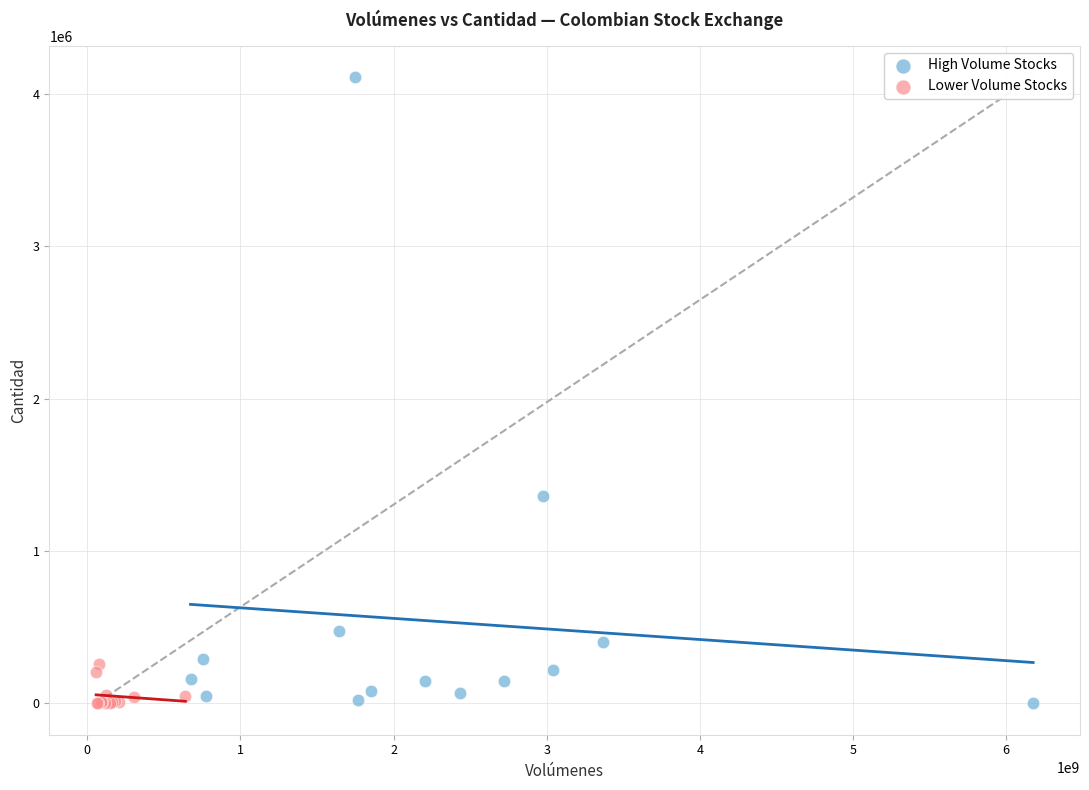

Which series has the largest Y range (max minus min)?

High Volume Stocks